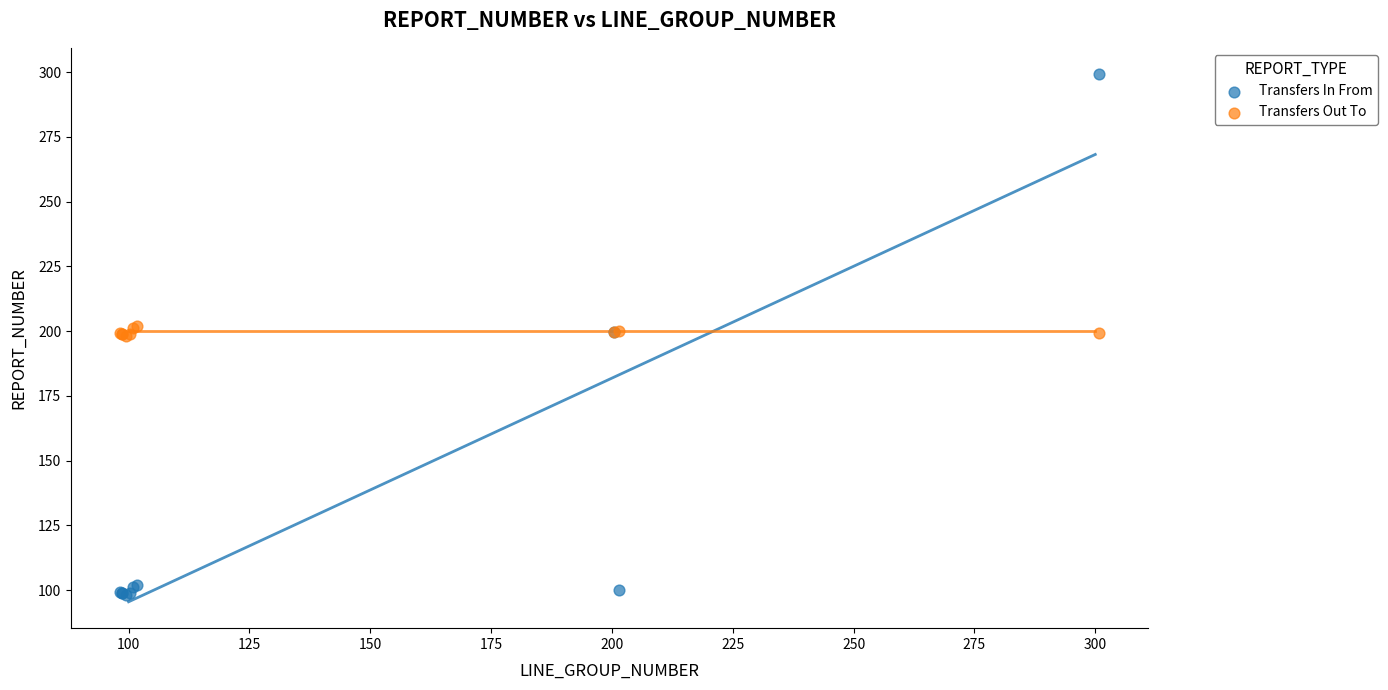

What is the X range (max minus min) for the scatter plot?

202.6